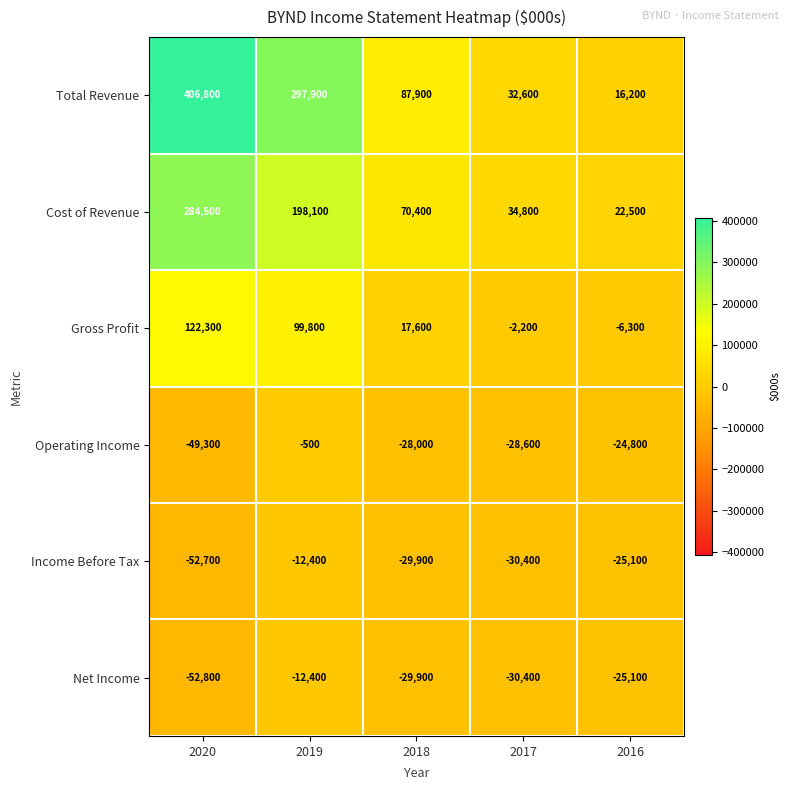

What is the difference between the maximum and minimum values in the Operating Income series?

48800